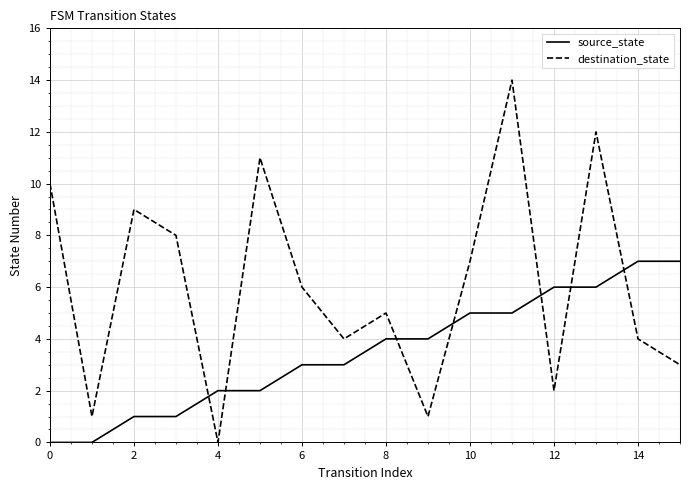

Does the chart display data point markers on the line(s)?

No